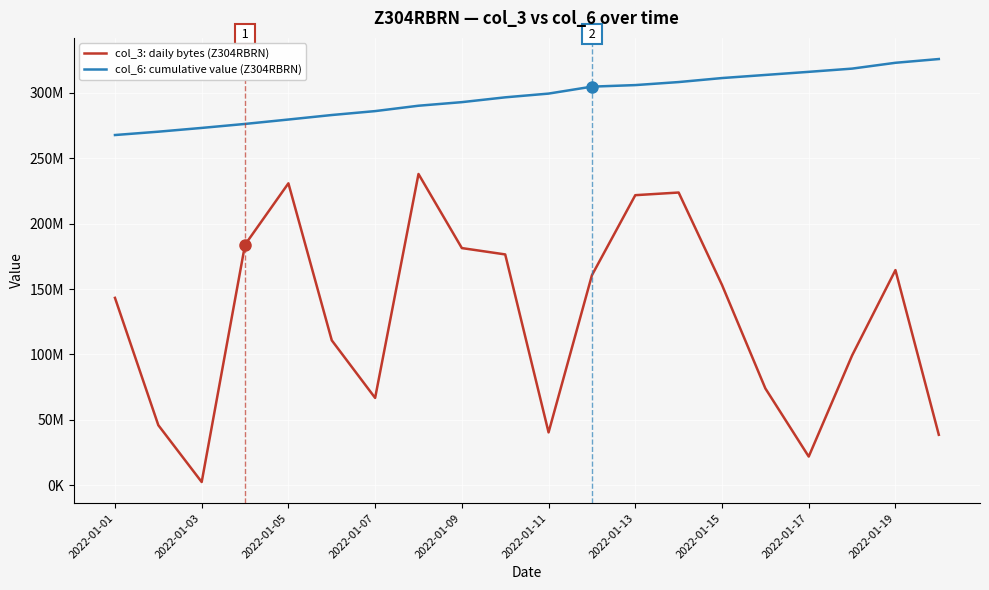

Is this an area chart (filled region under the line)?

No